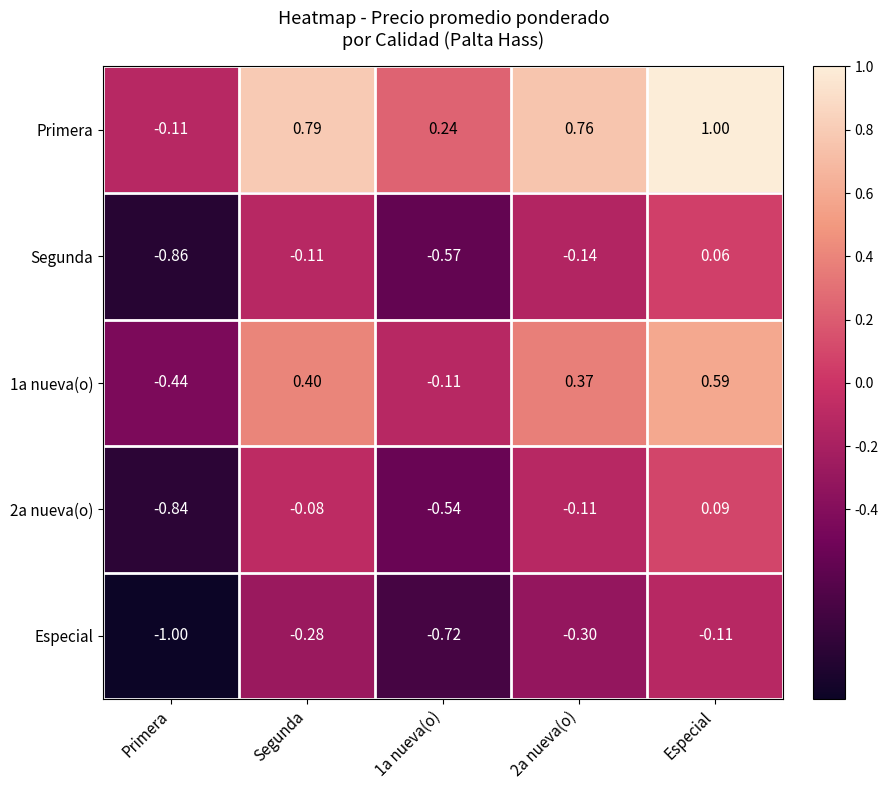

Rank the series by their maximum value, from lowest to highest.

Especial, Segunda, 2a nueva(o), 1a nueva(o), Primera